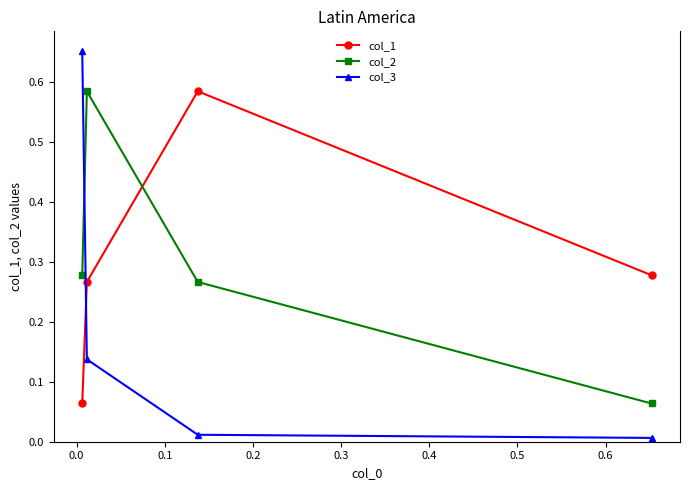

Which series has the largest range (max minus min)?

col_3